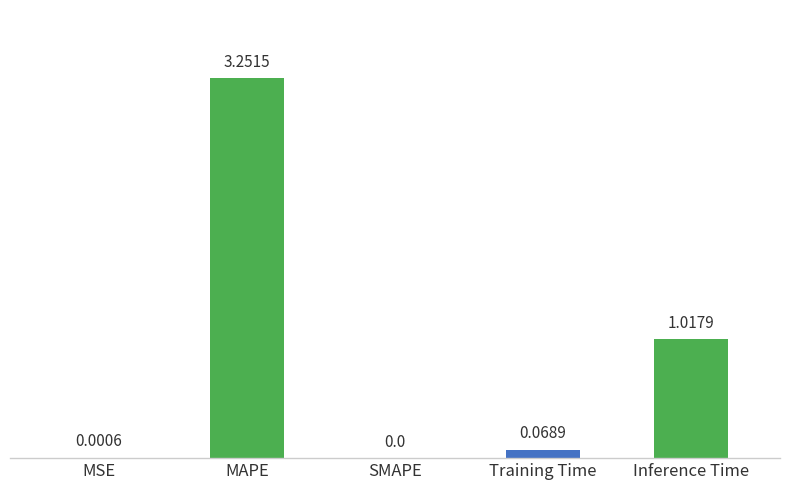

What is the sum of the values at Inference Time and MAPE?

4.3